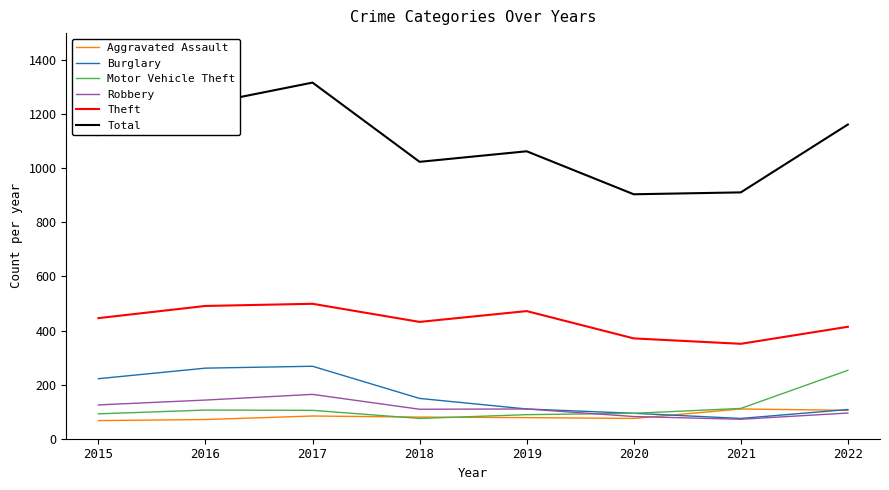

What is the spread (max minus min) of values at 2016?

1167